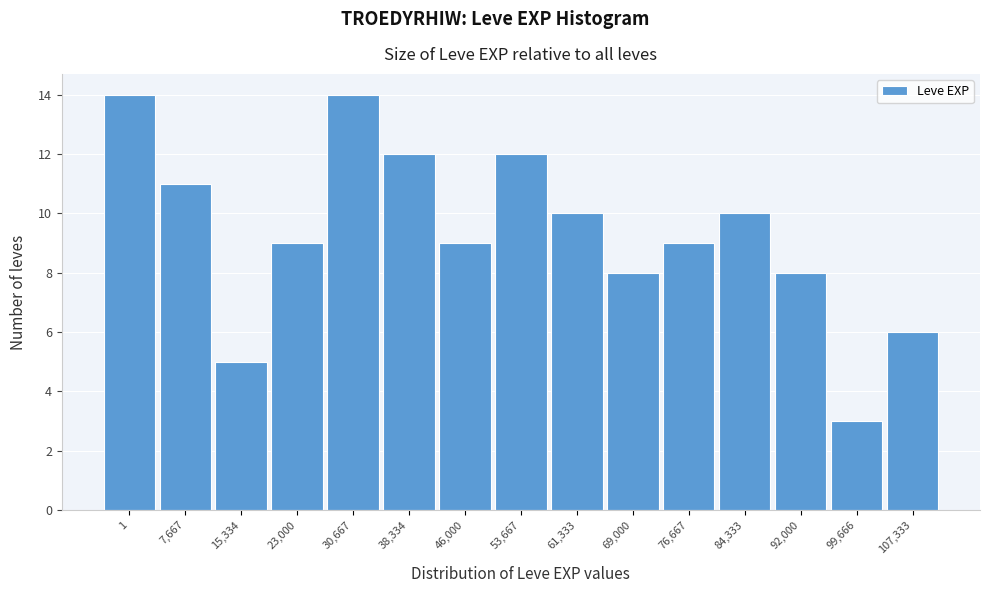

Reading right to left, extract all data points from this chart.

6	3	8	10	9	8	10	12	9	12	14	9	5	11	14